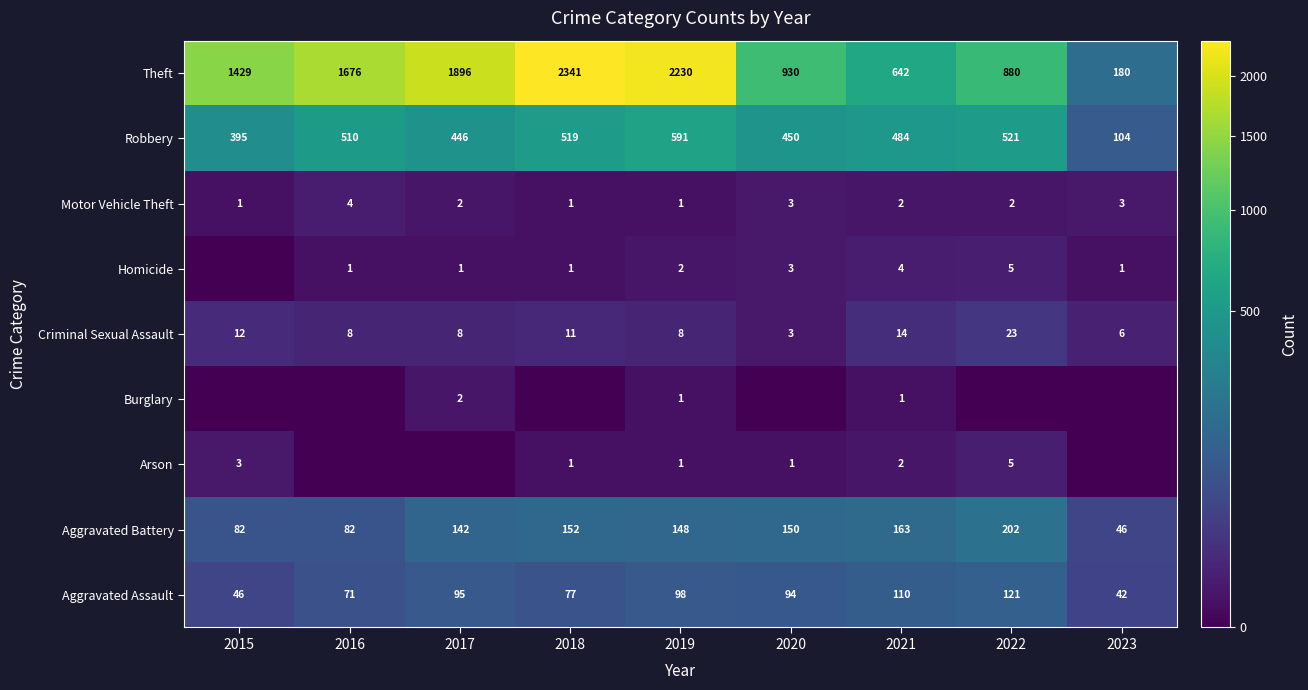

How many values in the Motor Vehicle Theft series are below 2?

3